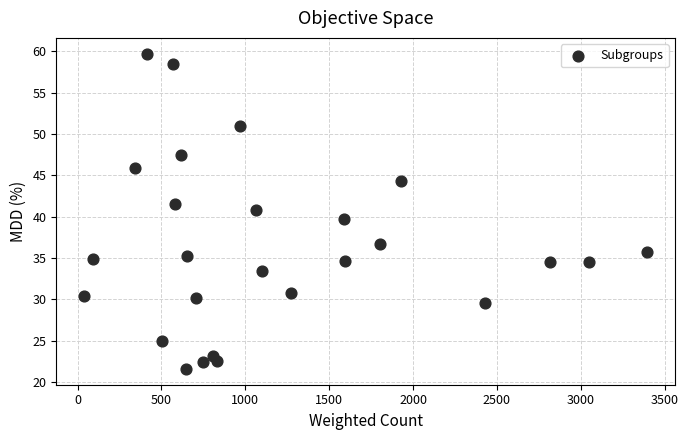

What is the range of X values (max minus min)?

3353.1